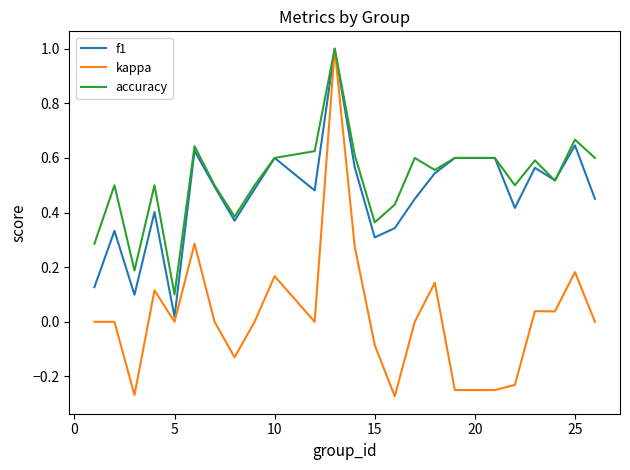

Which series has the largest range (max minus min)?

kappa